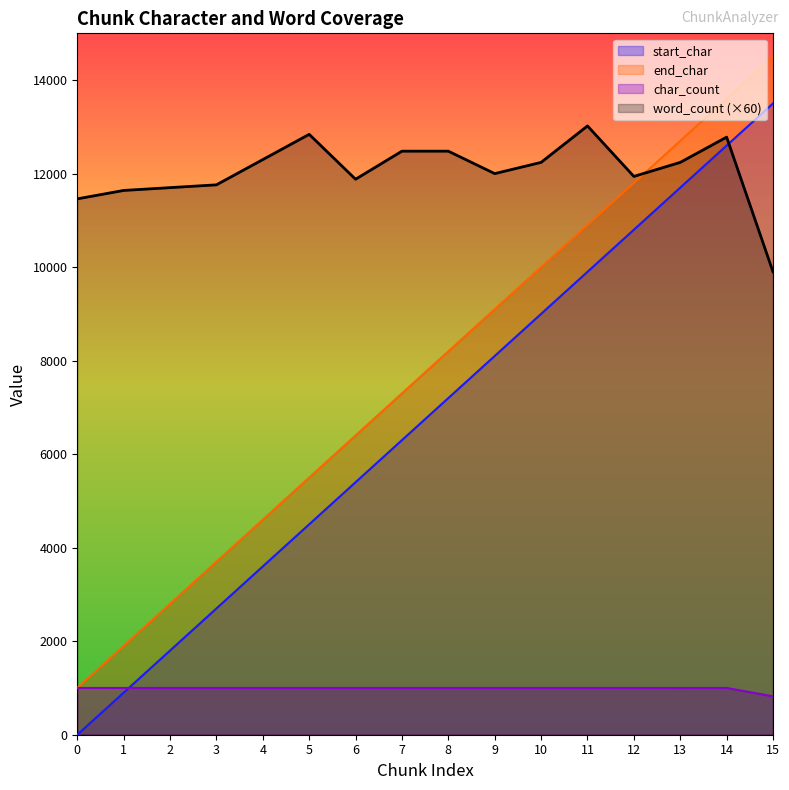

What is the total value across all series at 4?

21500